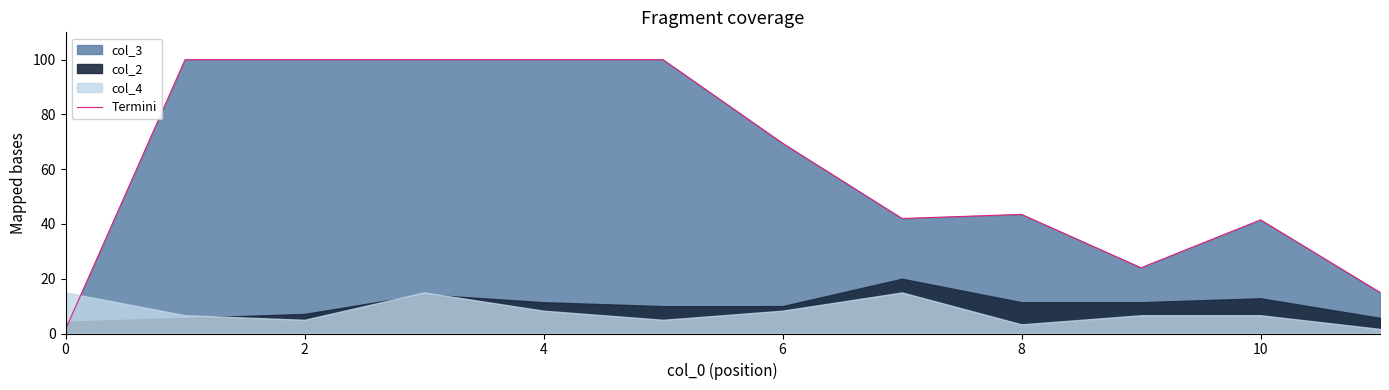

What is the maximum value for Termini?

100.0